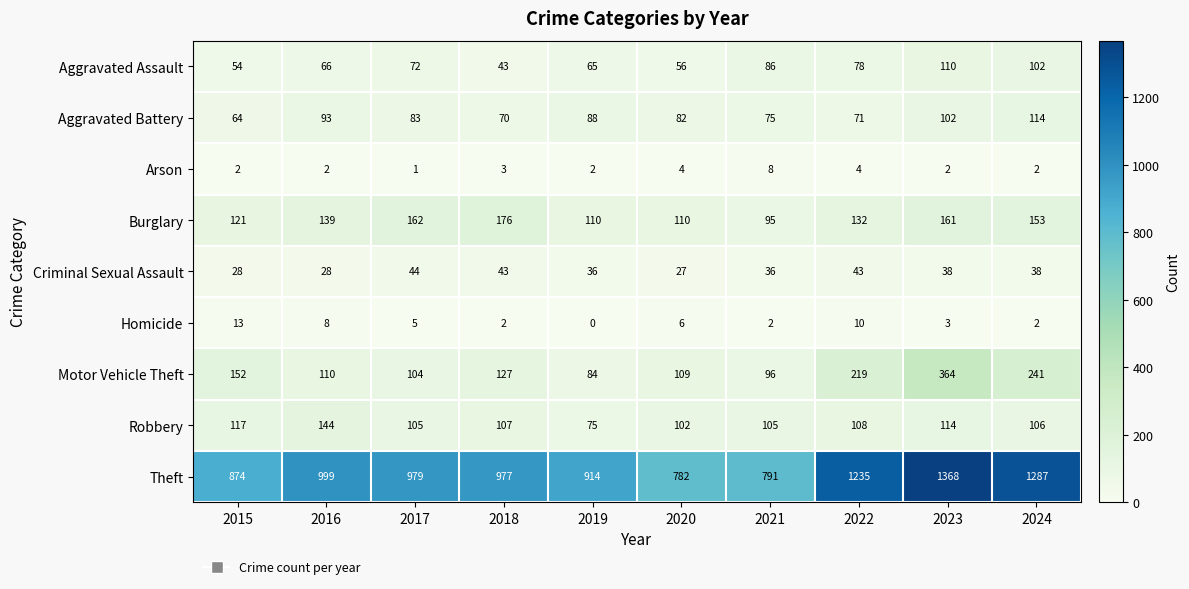

What is the difference between the second highest and second lowest values in the Homicide series?

8